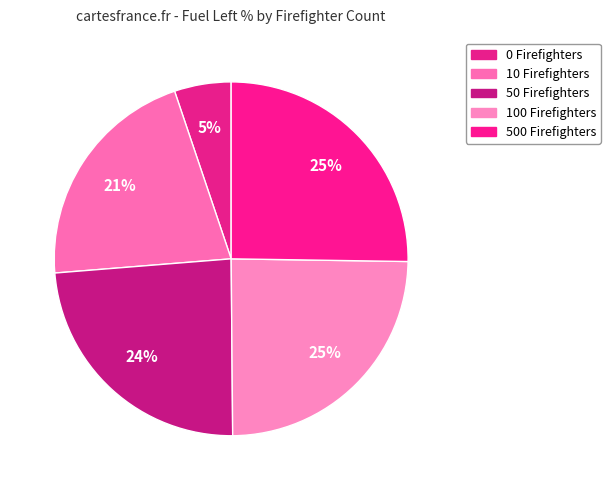

Count the number of slices in the pie.

5